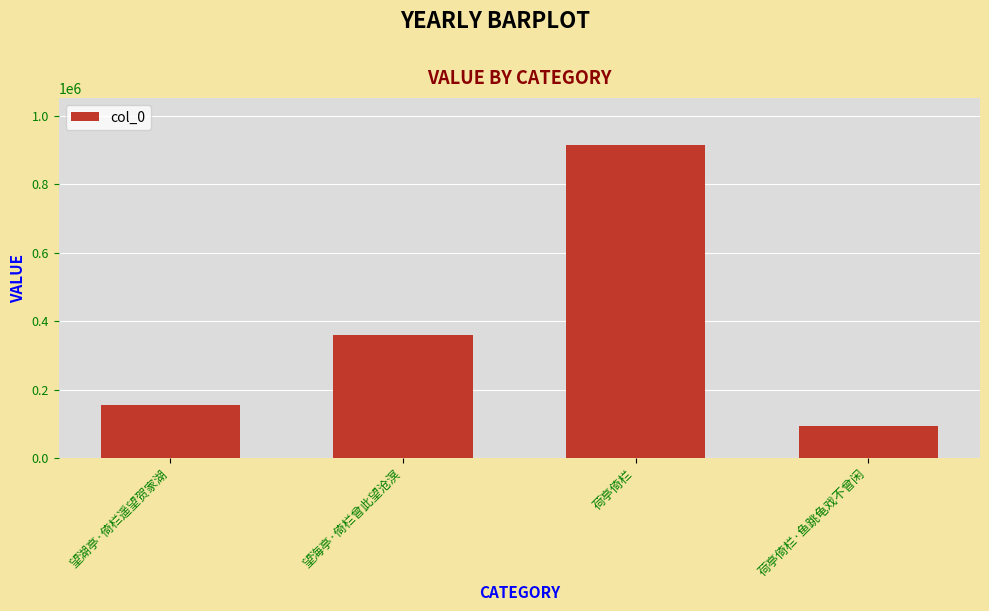

How many bars are there in total?

4